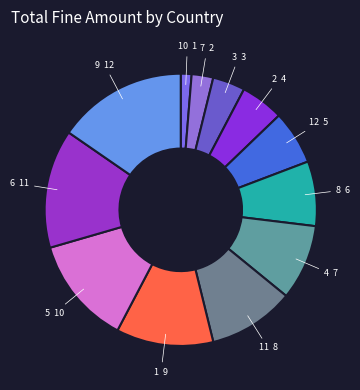

To the nearest percent, what is the difference between the largest and smallest slice percentages?

14%